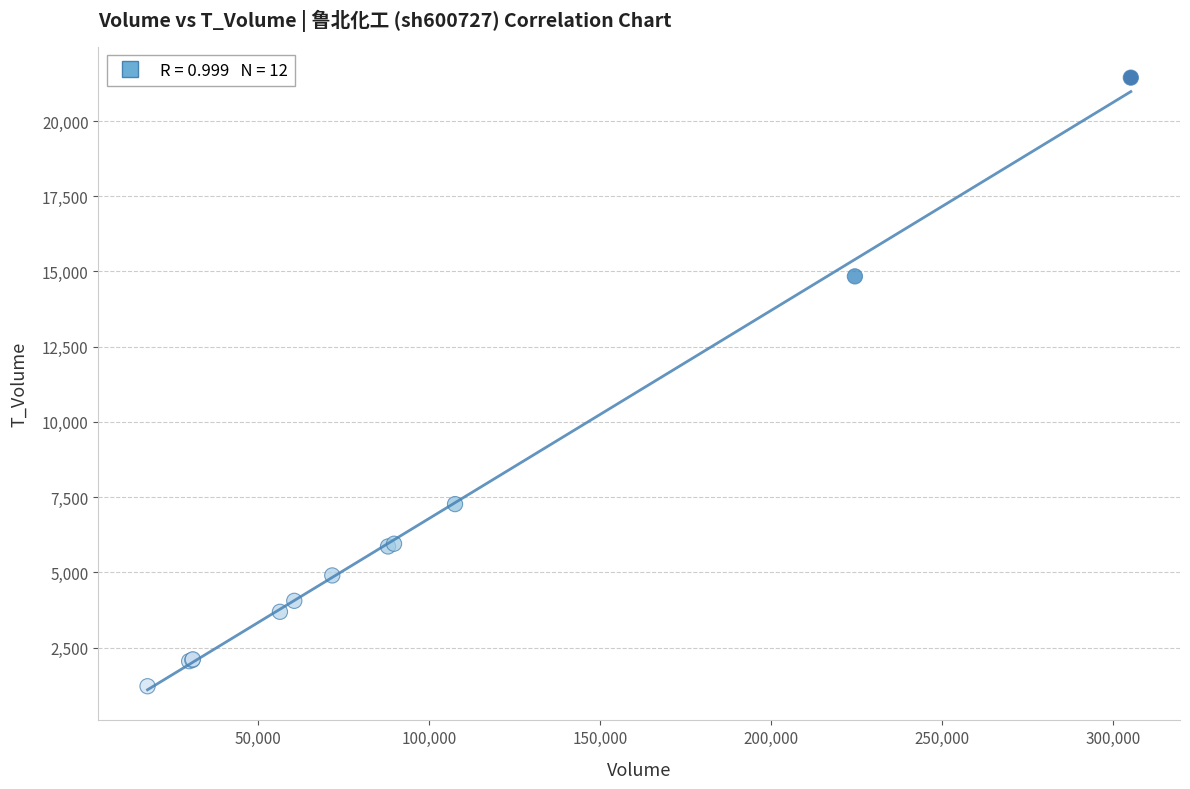

What Y value in the scatter plot is closest to 11329?

14838